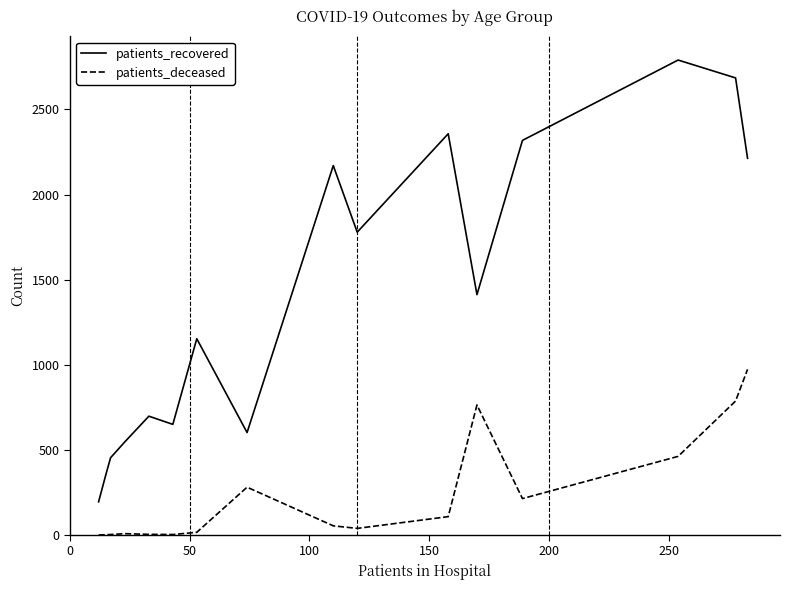

Which series has the largest total across all categories?

patients_recovered